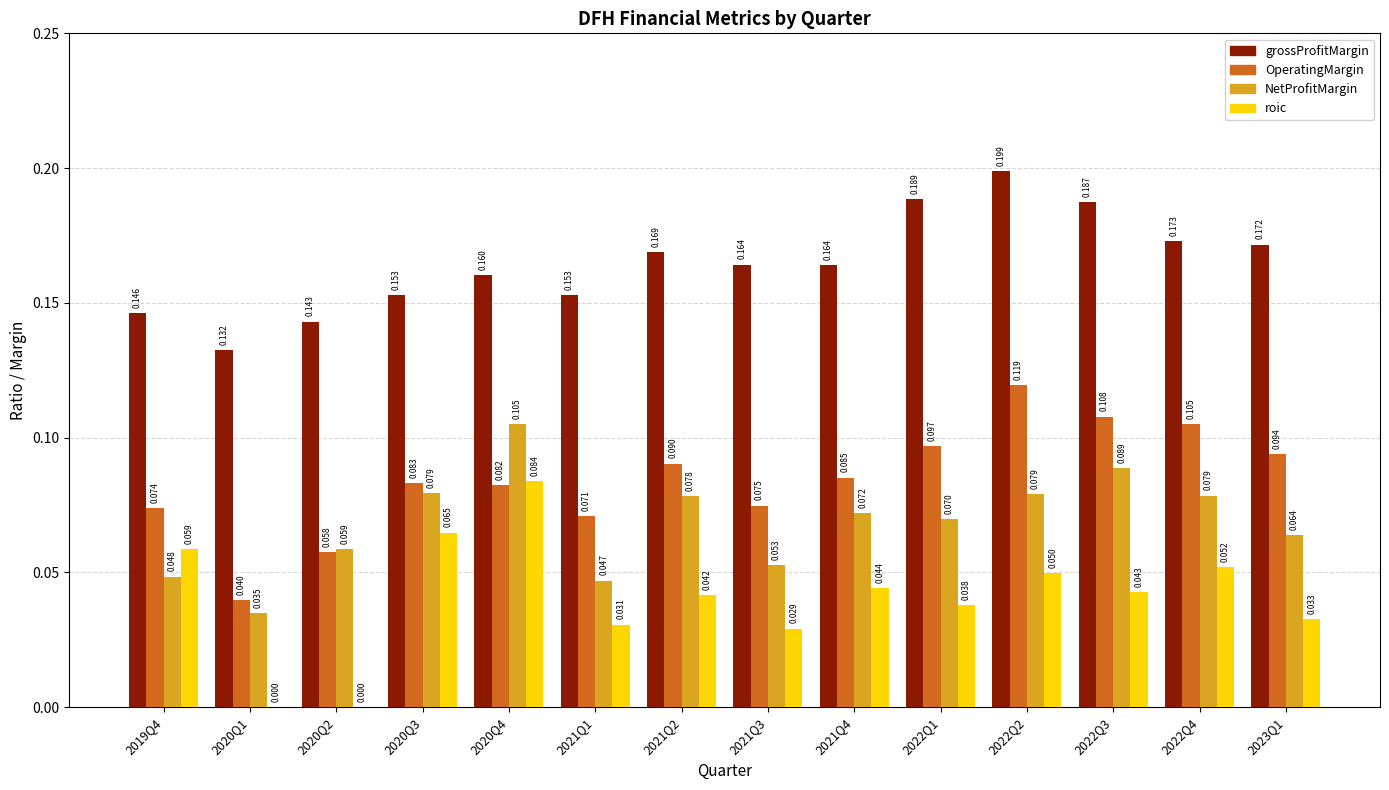

Is the value of roic at 2020Q3 greater than the value of OperatingMargin at 2020Q4?

No